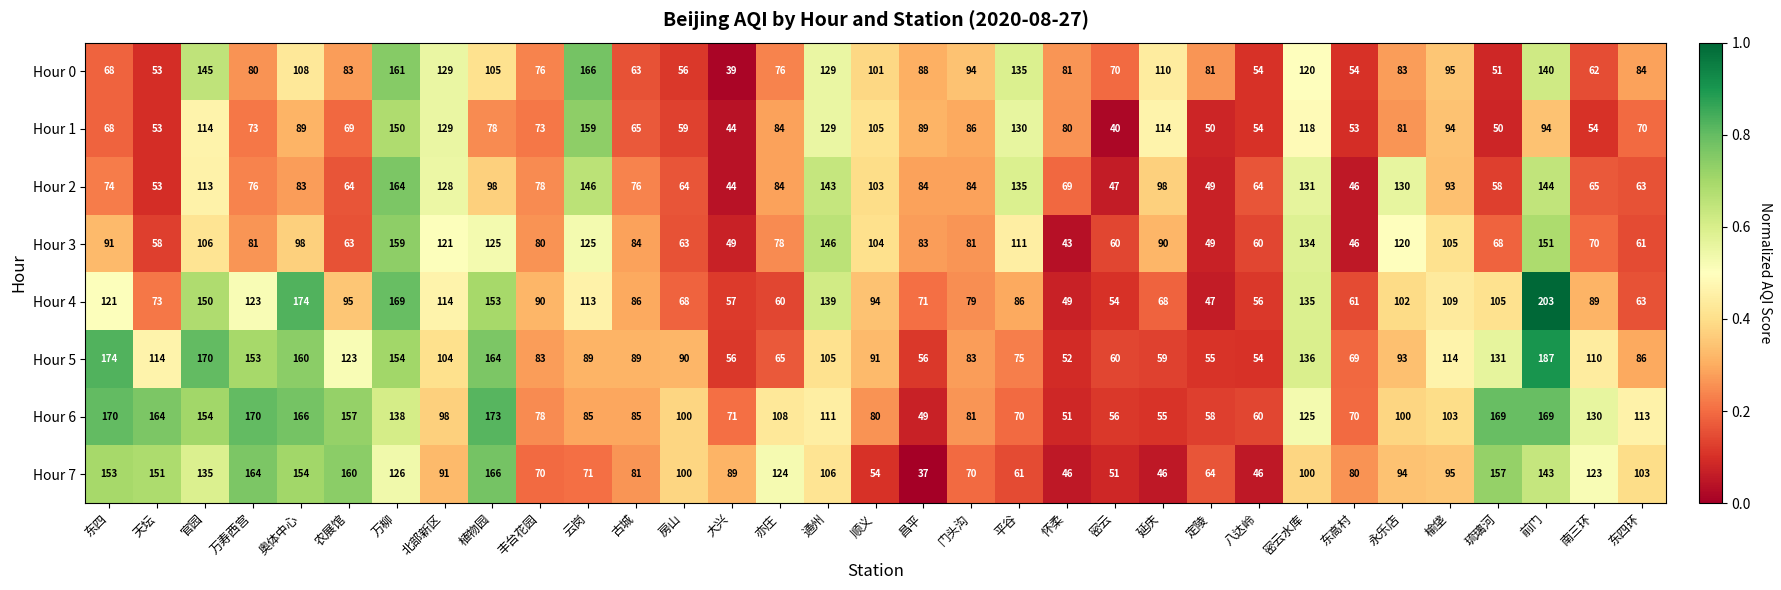

What is the difference between the maximum and minimum values in the Hour 1 series?

119